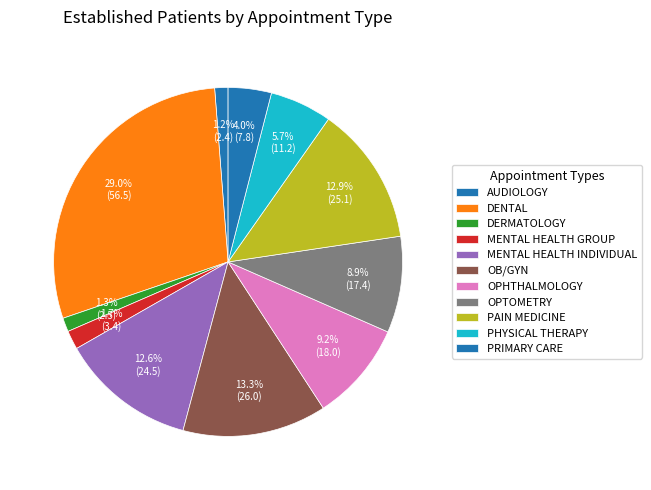

What is the change in value from OB/GYN to PAIN MEDICINE?

-0.9